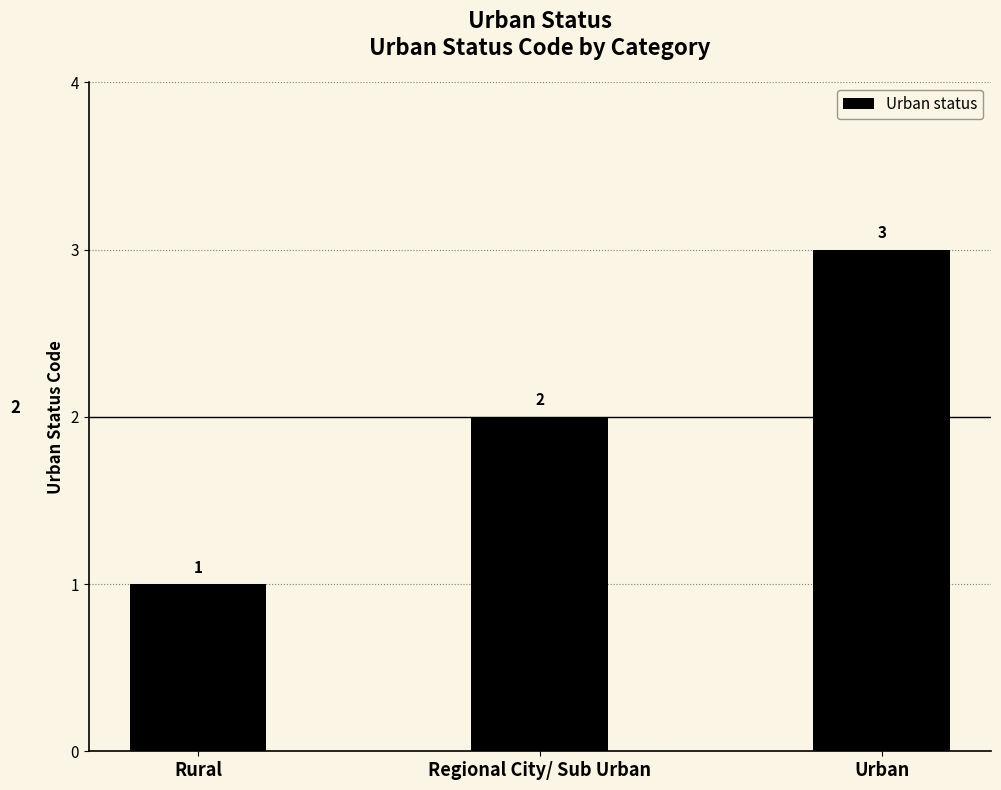

What is the maximum value shown in the chart?

3